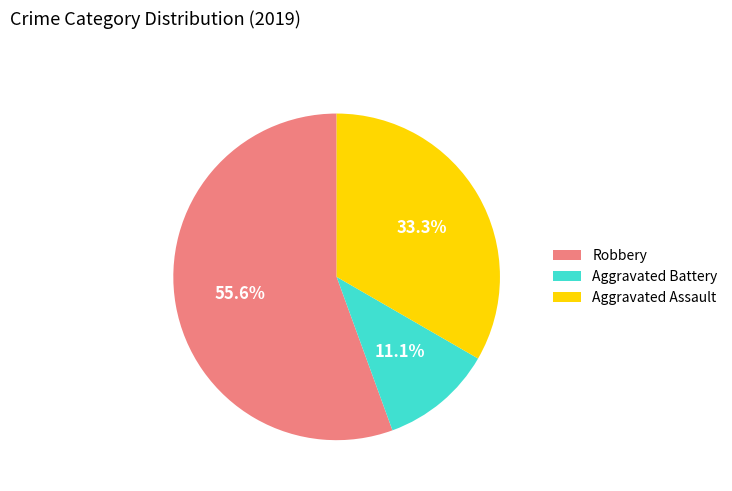

Which has a higher value, Aggravated Assault or Aggravated Battery?

Aggravated Assault